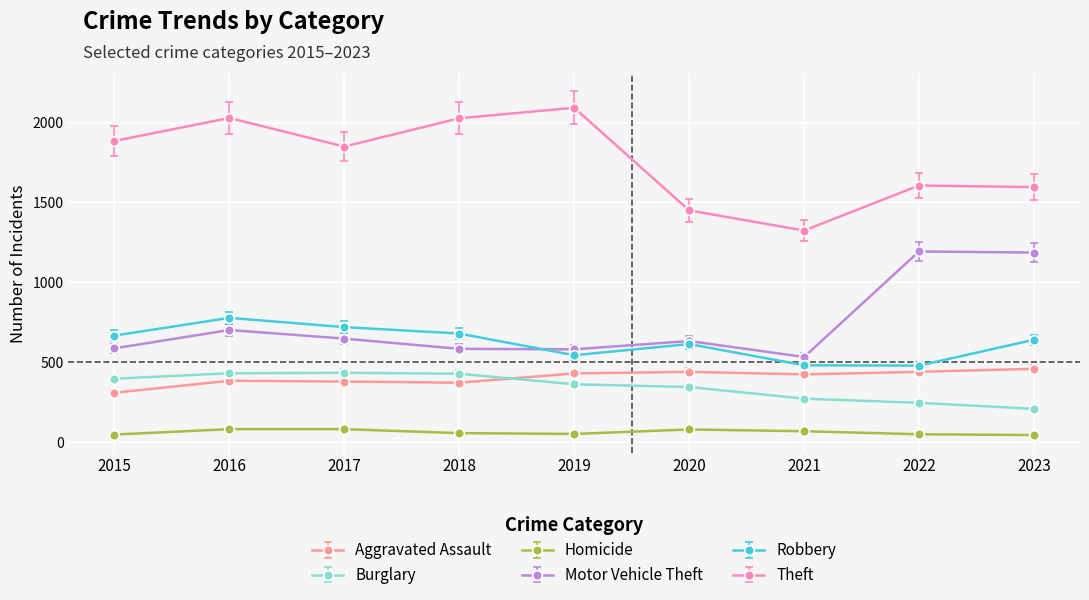

True or false: Homicide and Motor Vehicle Theft cross at least once.

False